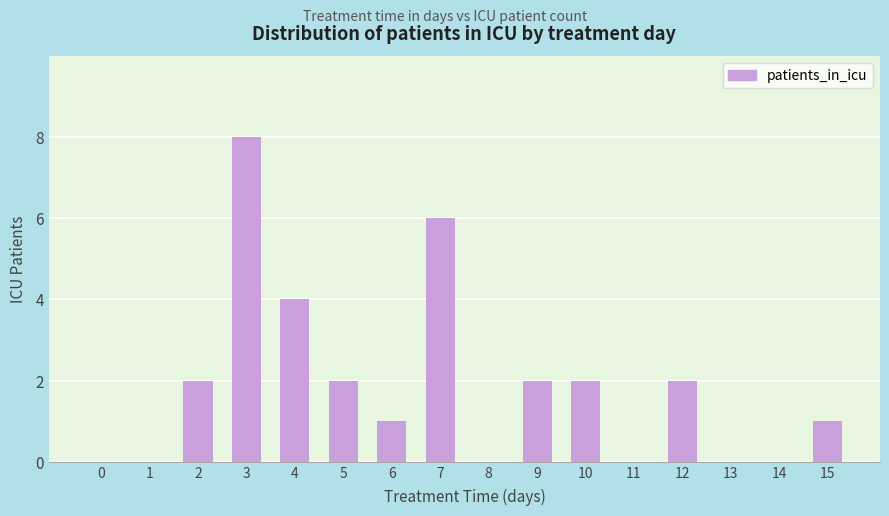

What value does the data have at 3?

8